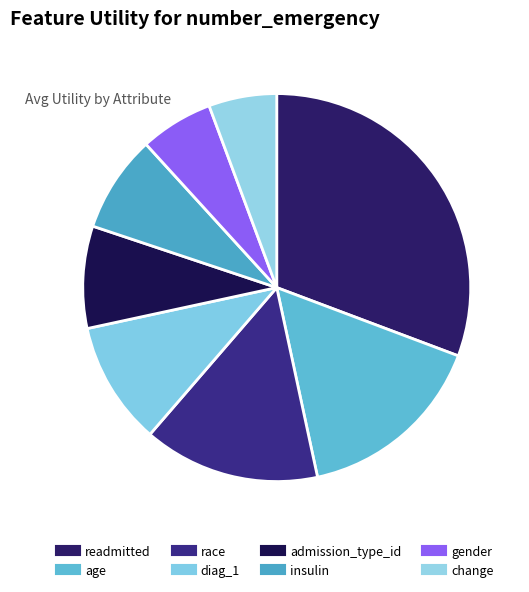

Which slice is the largest?

readmitted